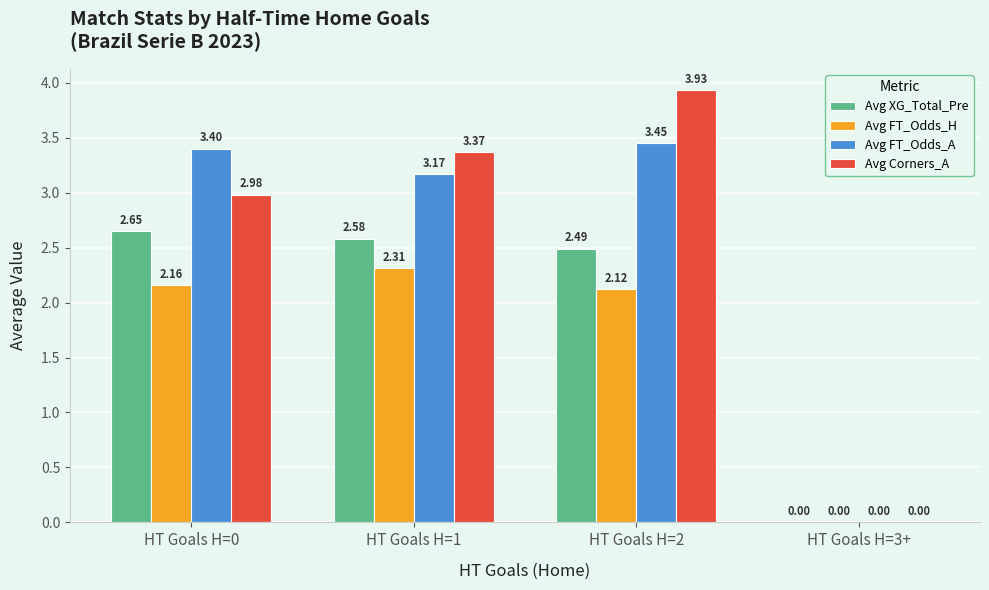

Which series changed the most between HT Goals H=1 and HT Goals H=2?

Avg Corners_A